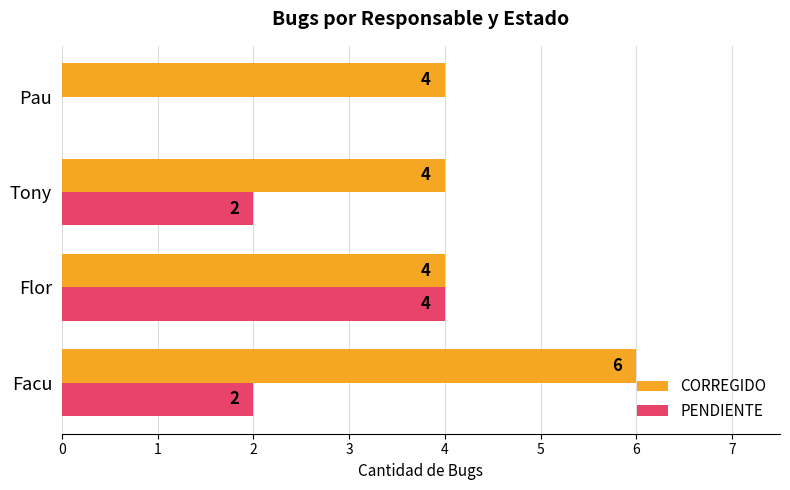

How many PENDIENTE values are between 2 and 4?

3